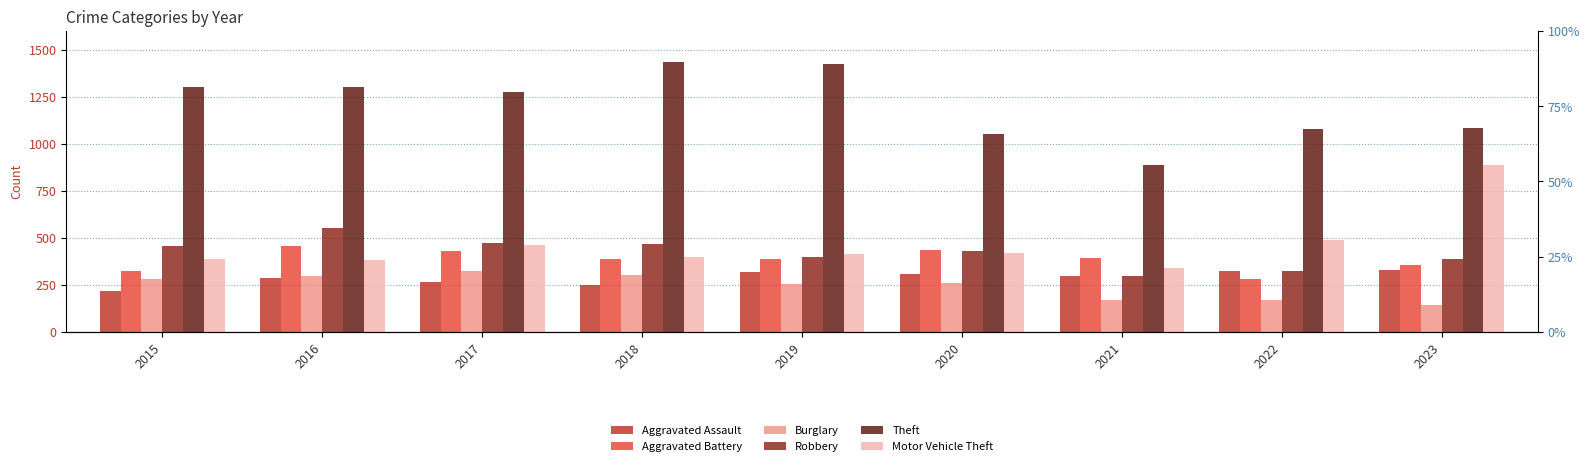

Between 2016 and 2019, which series saw the biggest shift?

Robbery